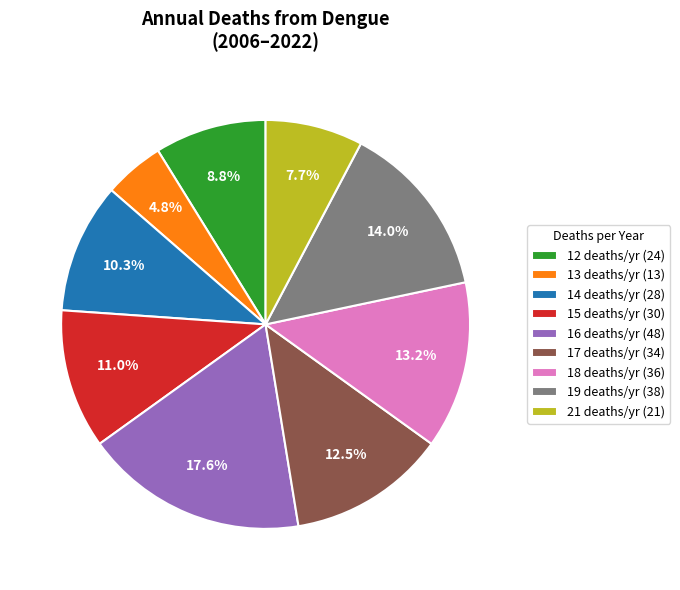

How many slices are in this pie chart?

9